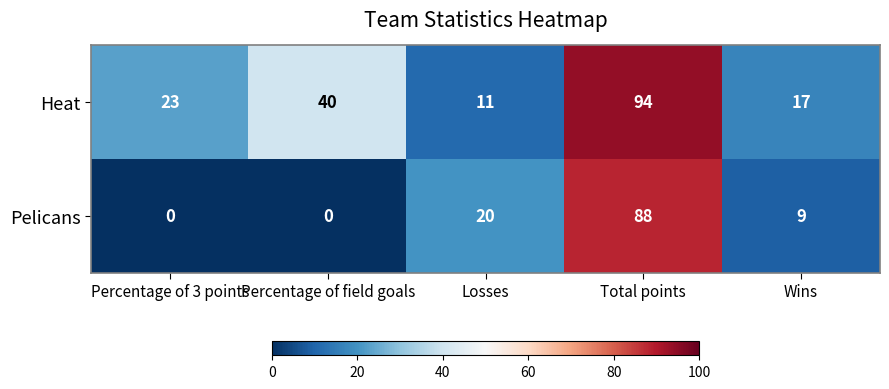

What is the difference between the highest and lowest values at Percentage of field goals?

40